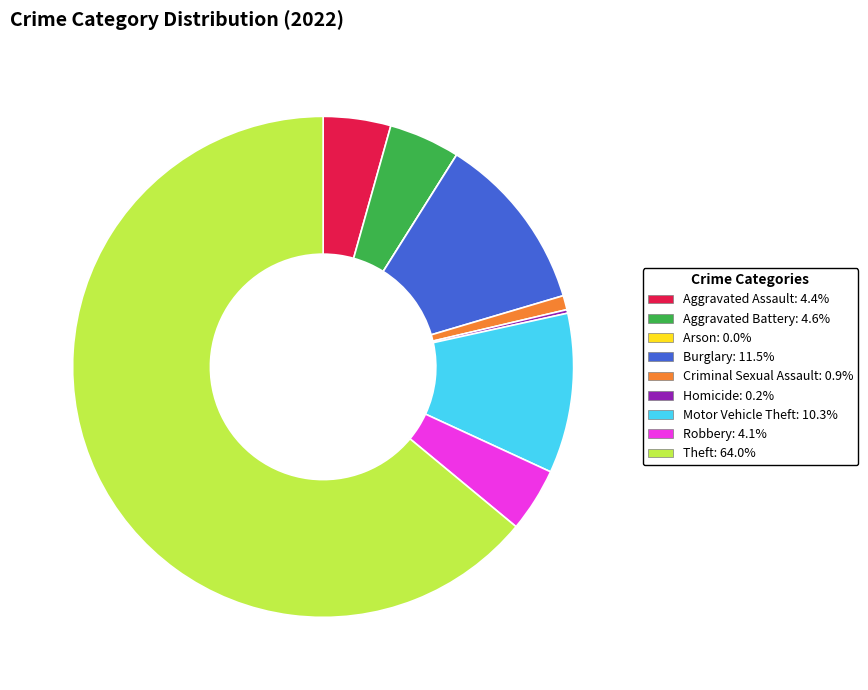

Is the sum of Aggravated Battery and Criminal Sexual Assault greater than half?

No